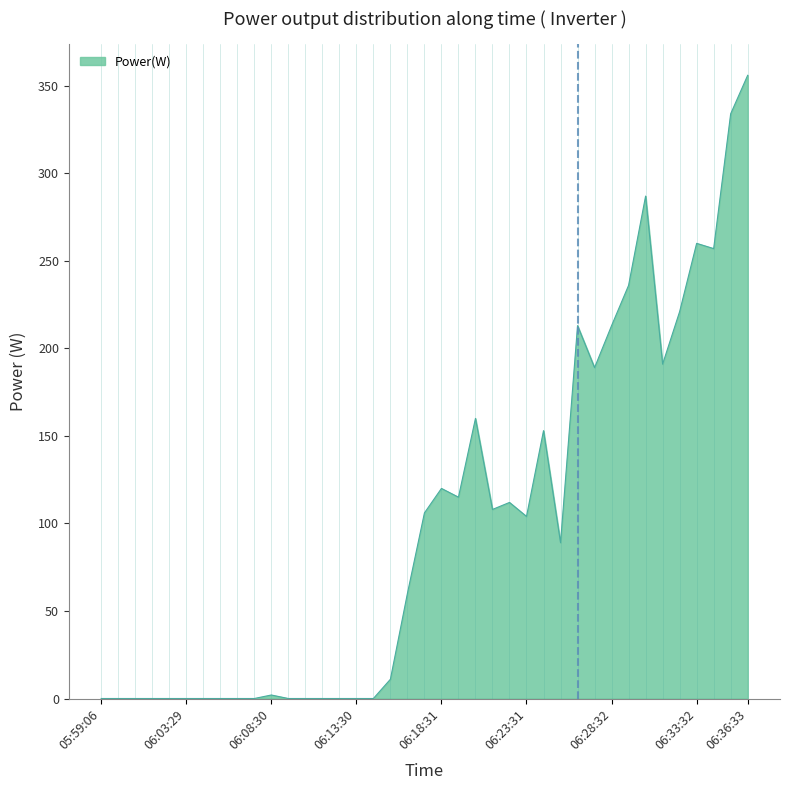

Does the chart have visible grid lines?

No